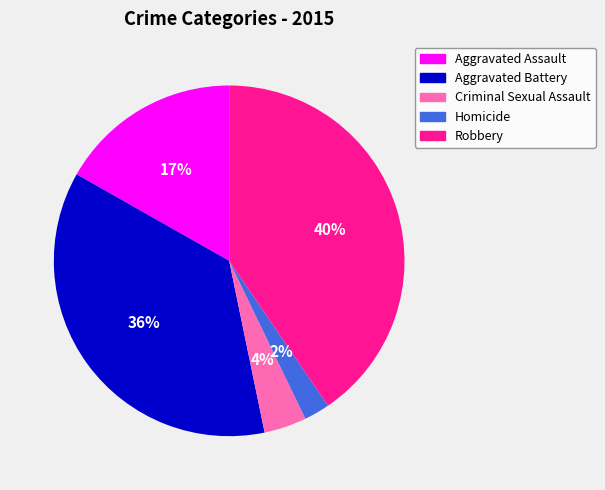

Which slice is the largest?

Robbery